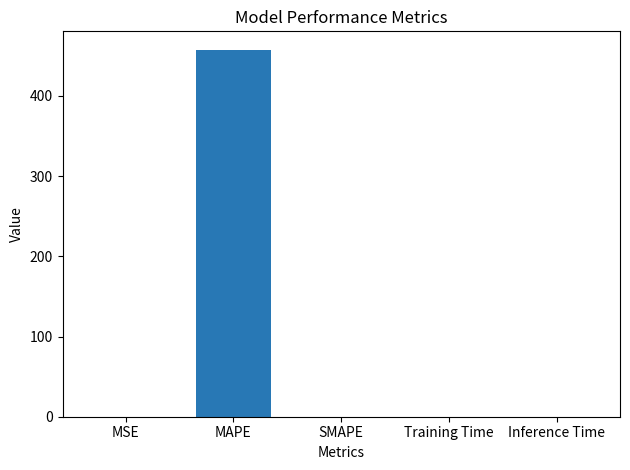

What is the greatest value displayed?

457.7